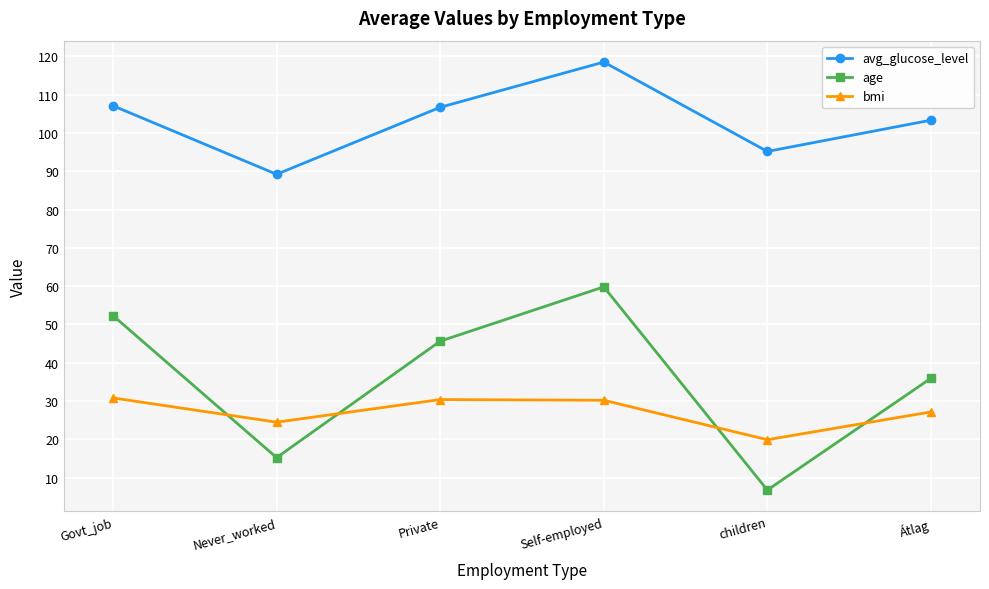

What is the total value across all series at Self-employed?

208.5